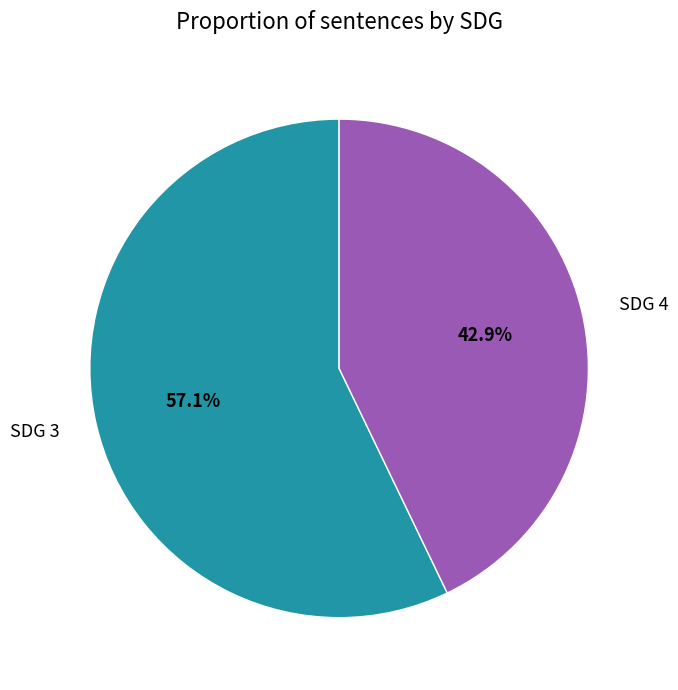

Count the number of slices in the pie.

2